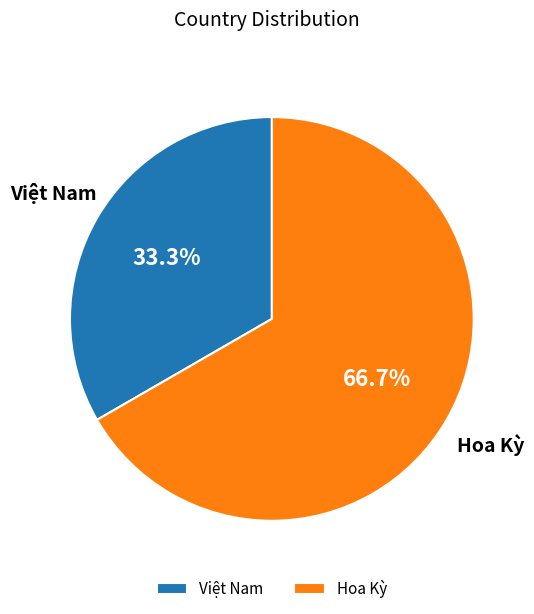

What portion of the pie excludes Hoa Kỳ?

33.3%